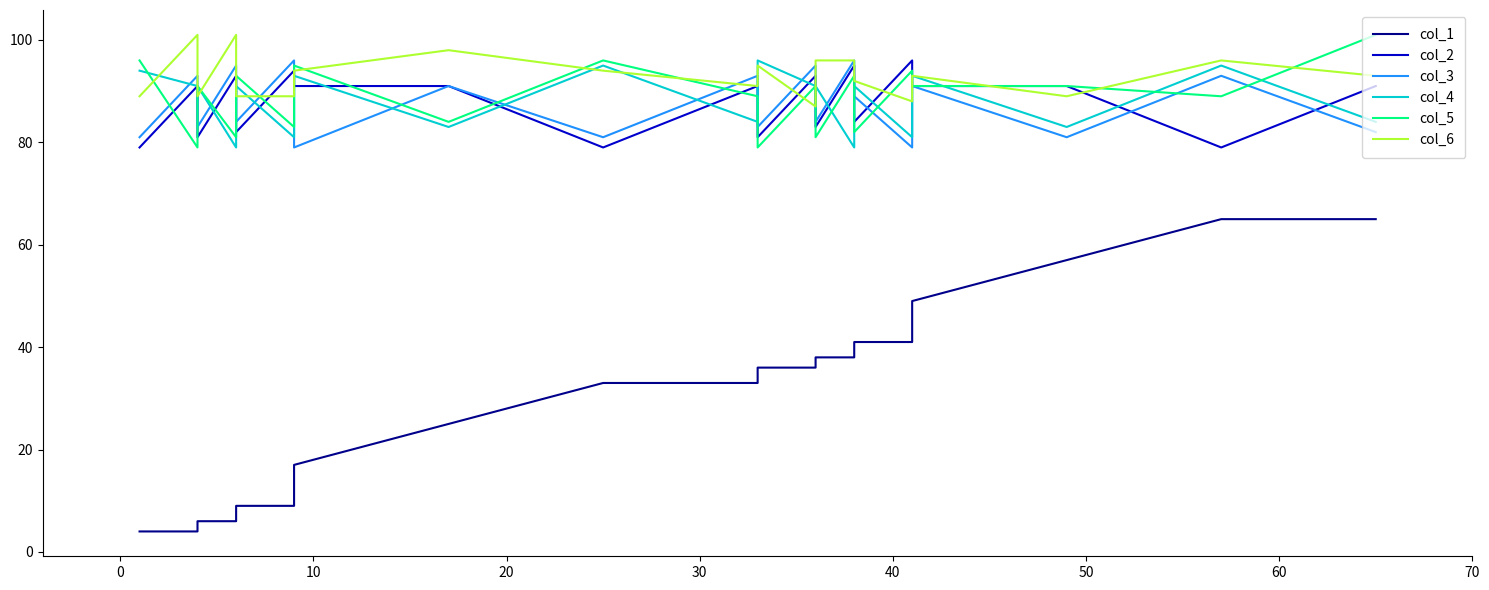

Which series has the largest range (max minus min)?

col_1